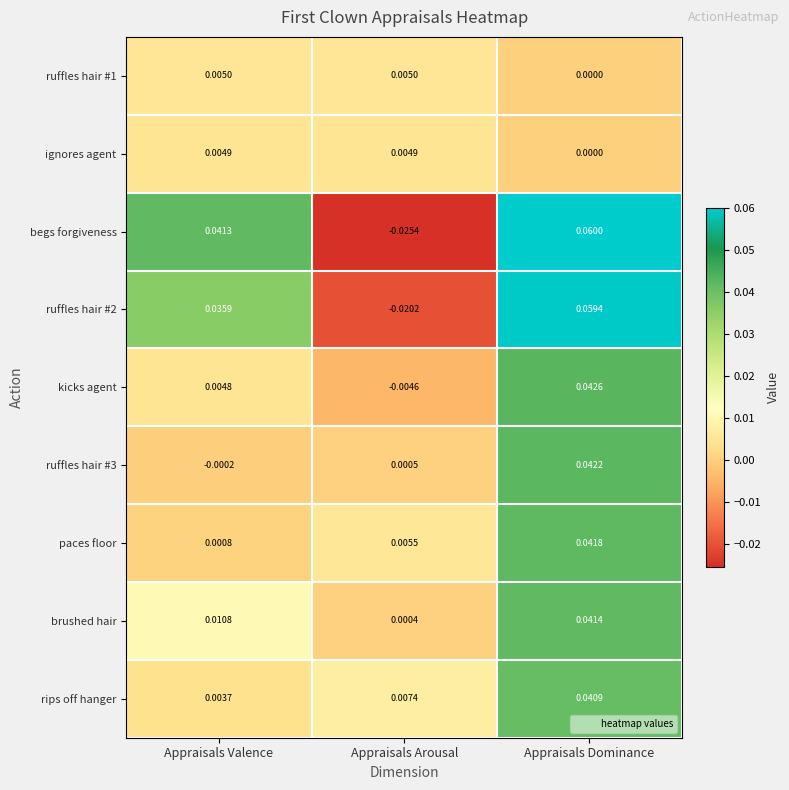

At which label does brushed hair reach its minimum?

Appraisals Arousal